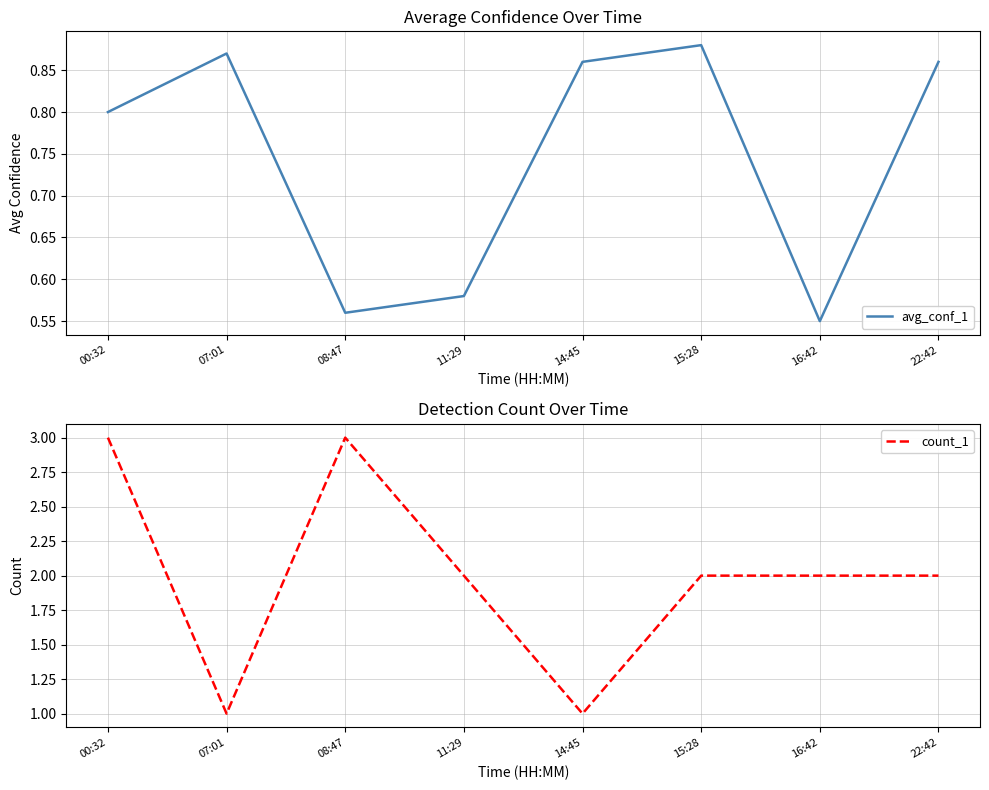

Does the chart display data point markers on the line(s)?

No